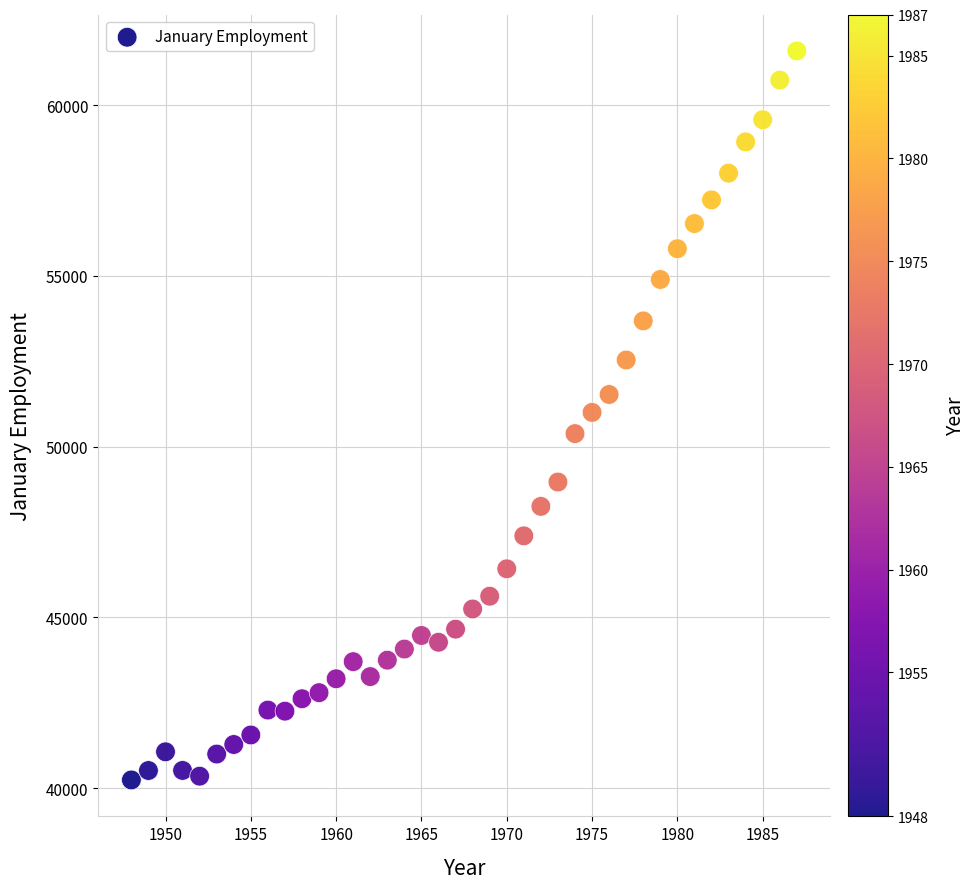

What is the range of X values (max minus min)?

39